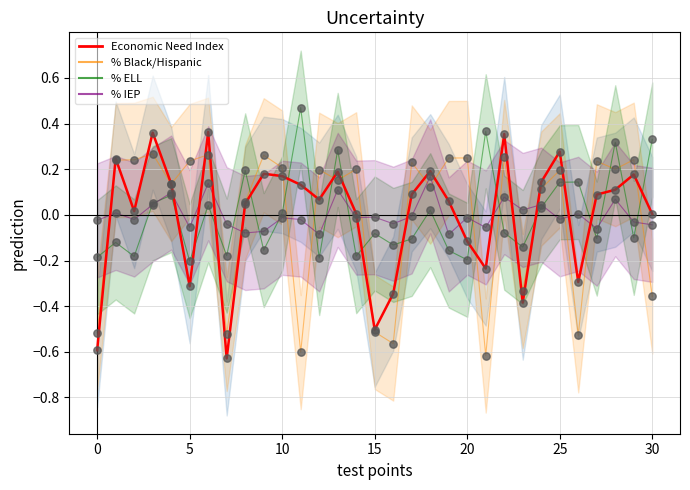

Which series reaches the minimum Y coordinate?

Economic Need Index